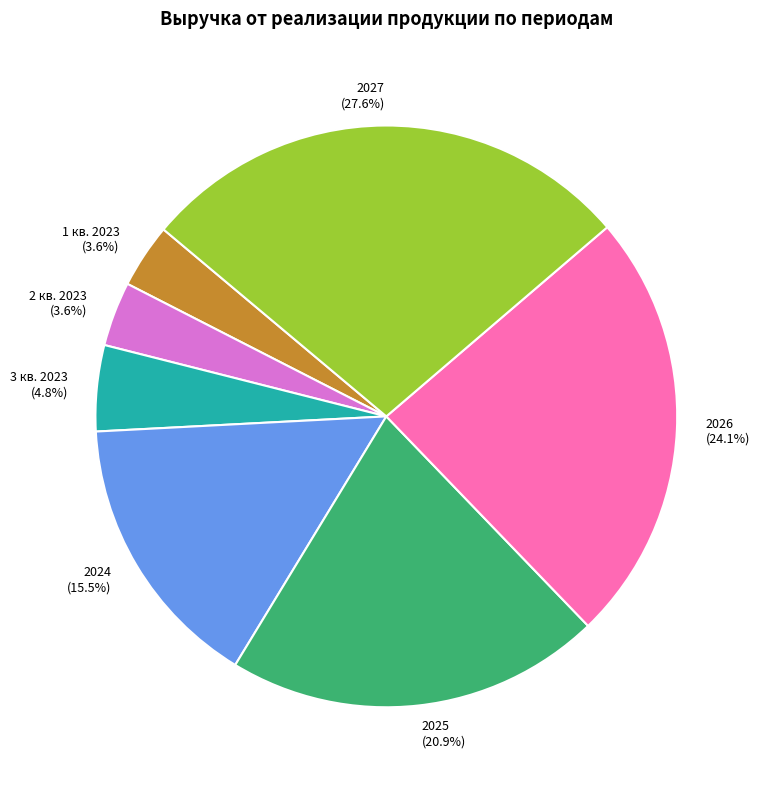

What percentage do 1 кв. 2023 and 2 кв. 2023 together represent?

7.2%